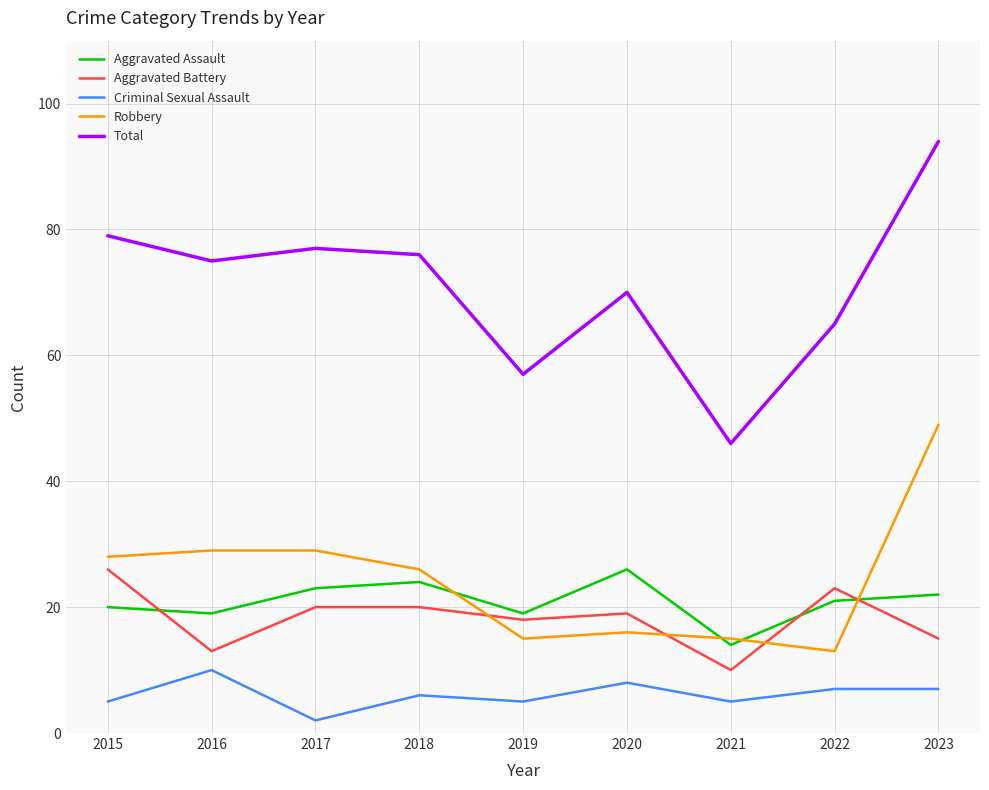

True or false: Aggravated Battery and Aggravated Assault cross at least once.

True